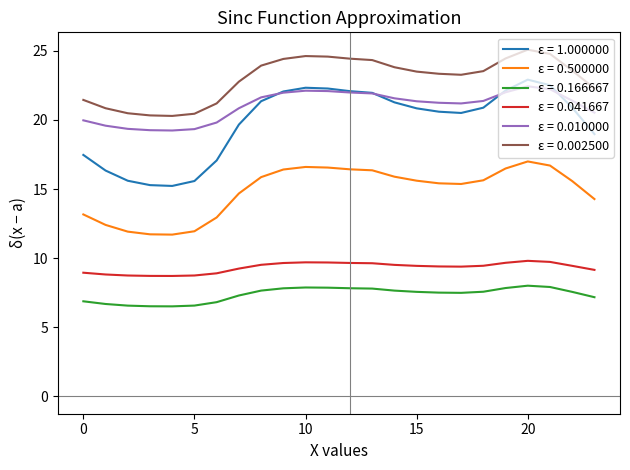

Which series has the widest spread of values?

ε = 1.000000